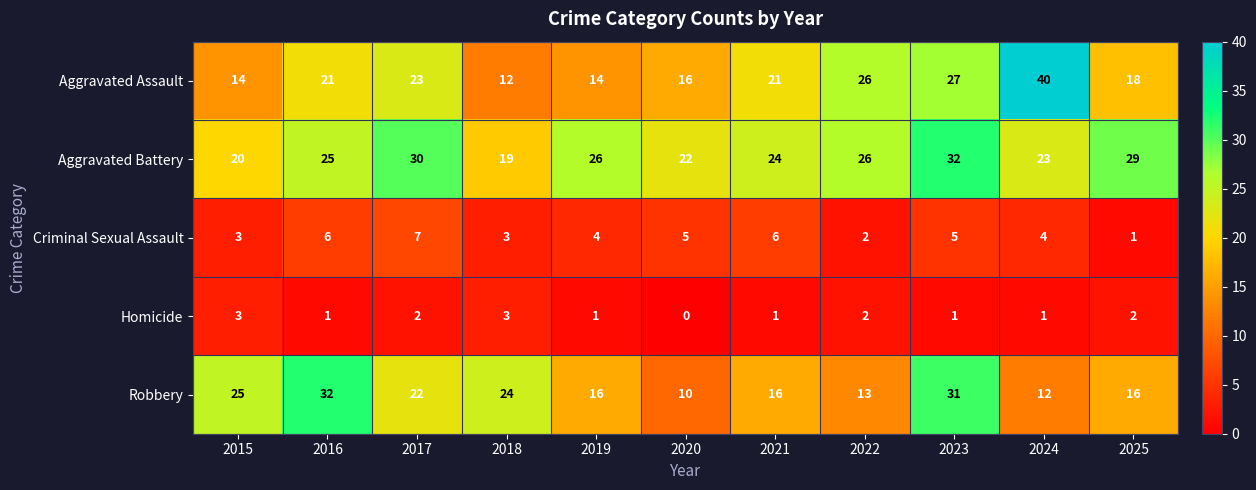

Rank the series at 2024 from highest to lowest value.

Aggravated Assault, Aggravated Battery, Robbery, Criminal Sexual Assault, Homicide